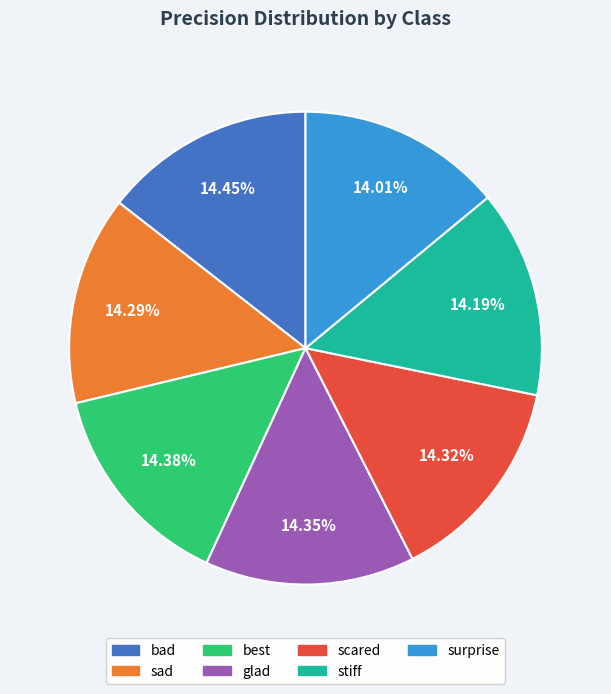

What percentage is NOT represented by bad?

85.5%